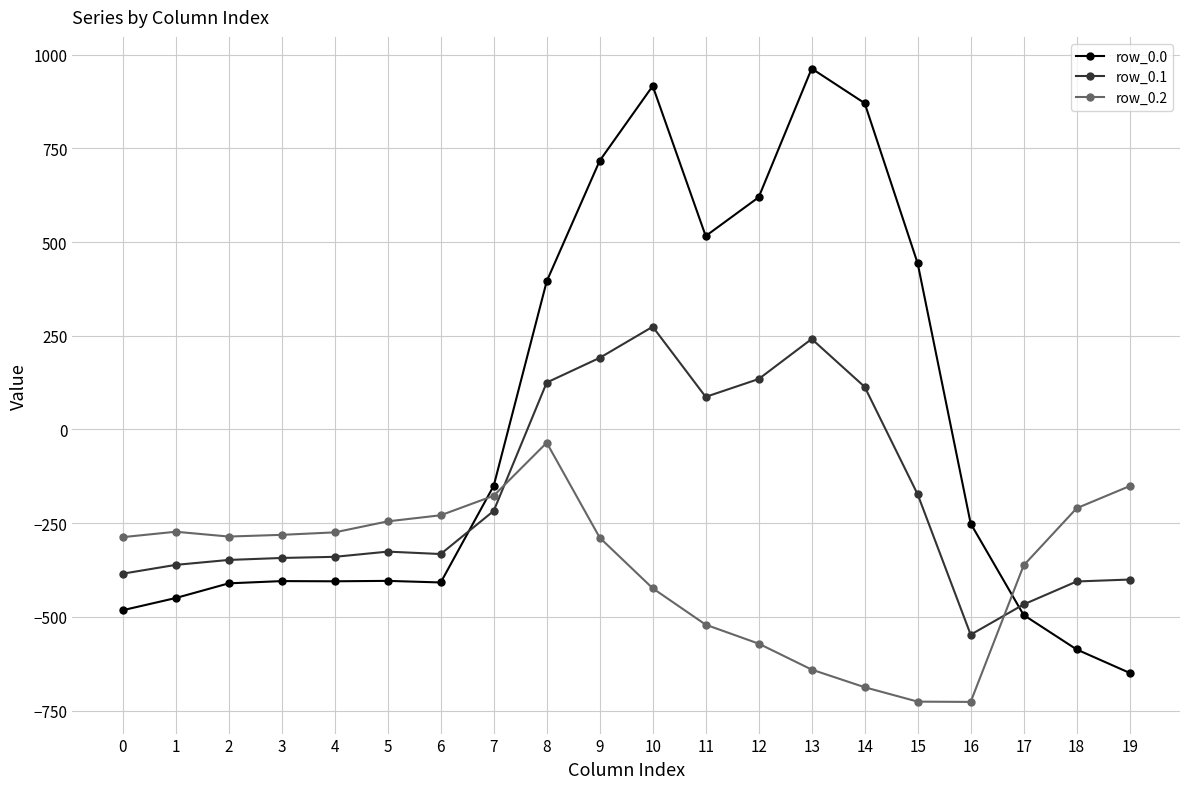

Which series has the widest spread of values?

row_0.0